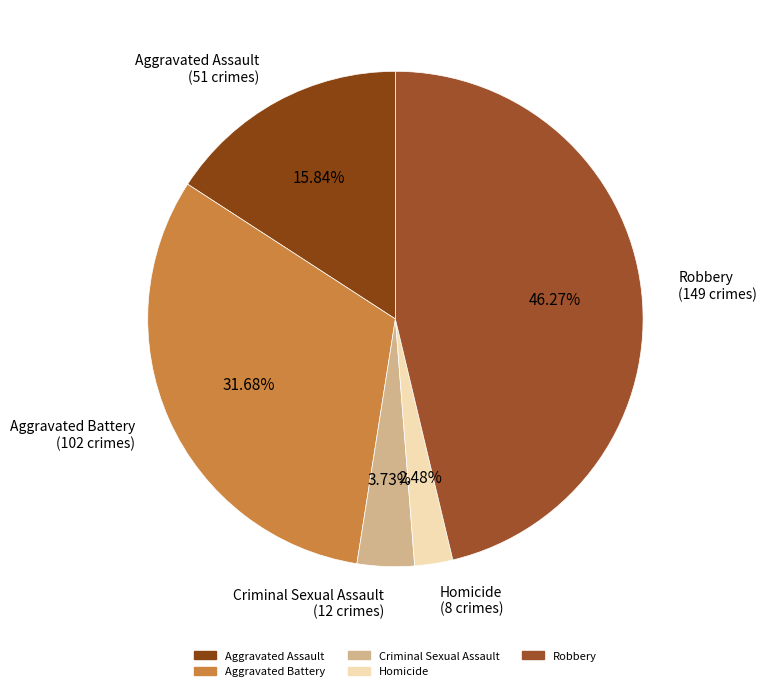

Does Aggravated Assault account for over 50% of the chart?

No